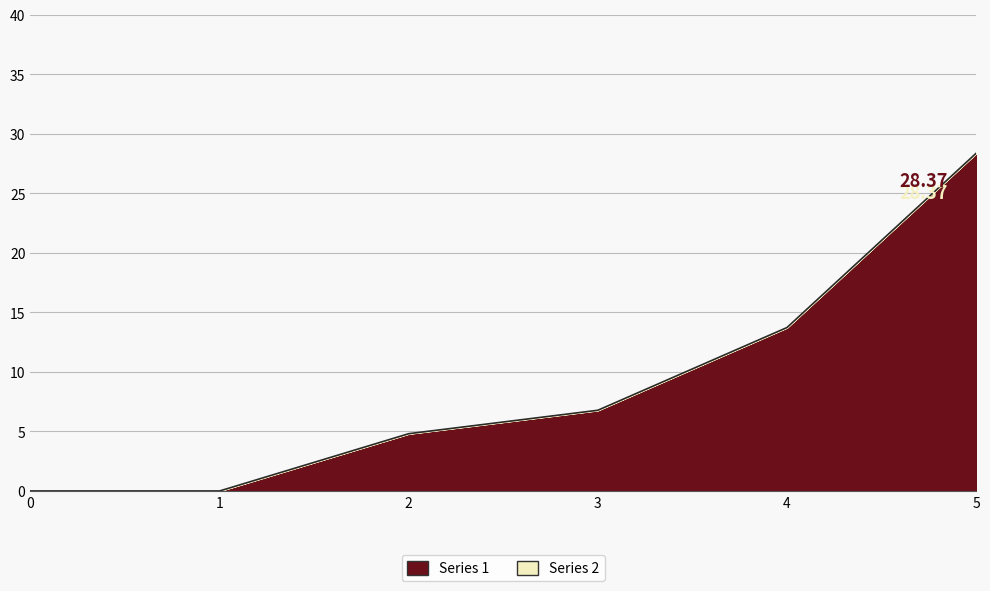

What is the average value?

8.9